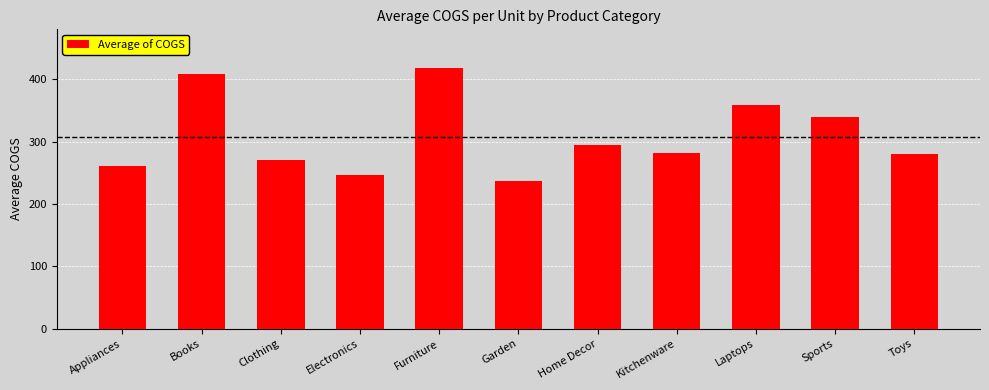

How many data points are less than 281?

5